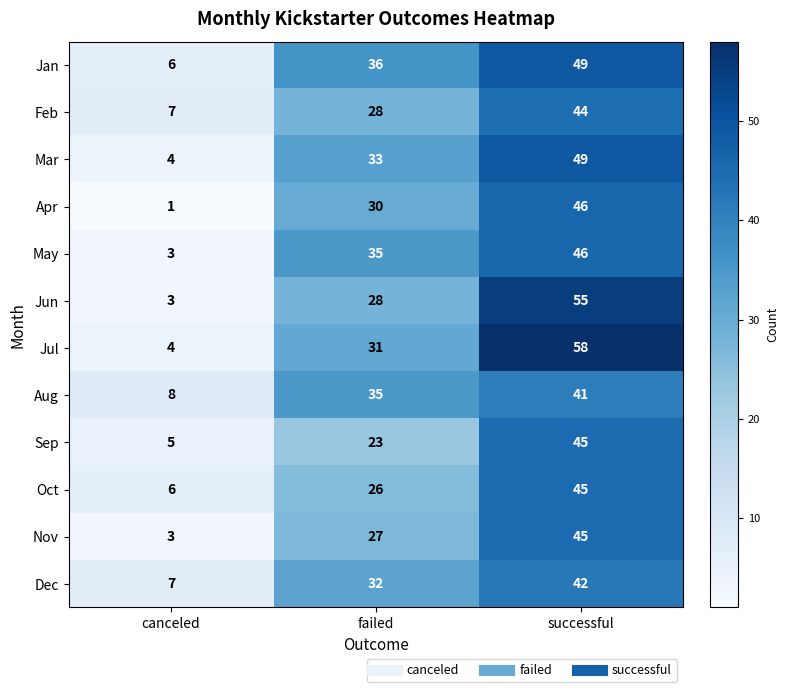

What is the difference between the maximum and minimum values in the Dec series?

35